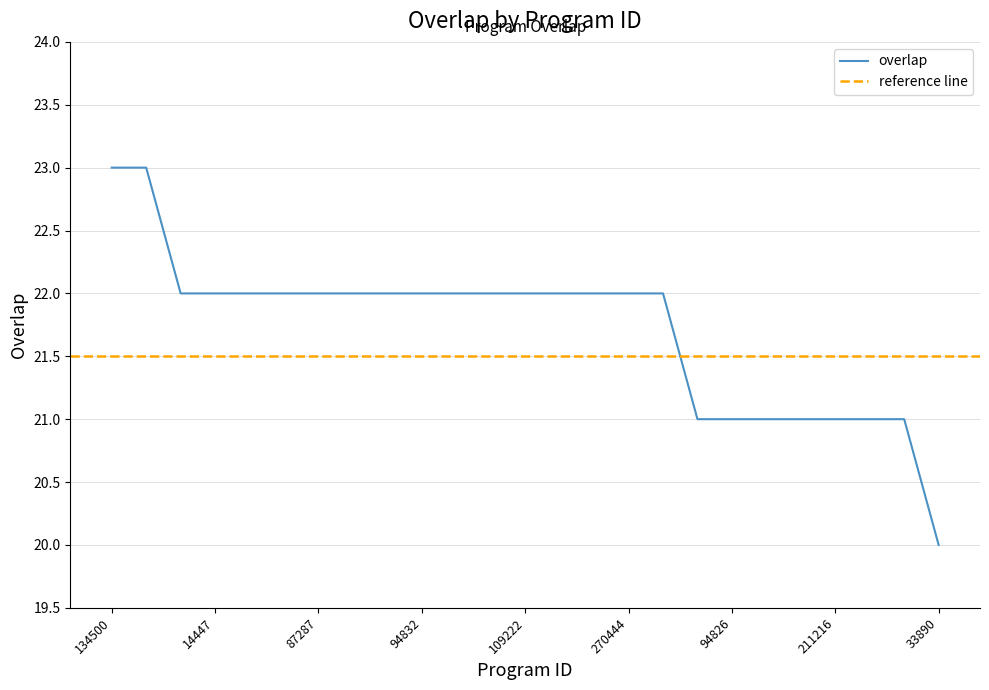

List the labels in order of value, largest first.

134500, 260033, 1946, 14447, 15448, 52535, 87287, 89772, 89775, 94832, 98184, 99234, 109222, 134499, 180677, 270444, 273045, 69960, 94826, 110391, 192921, 211216, 224514, 228547, 33890